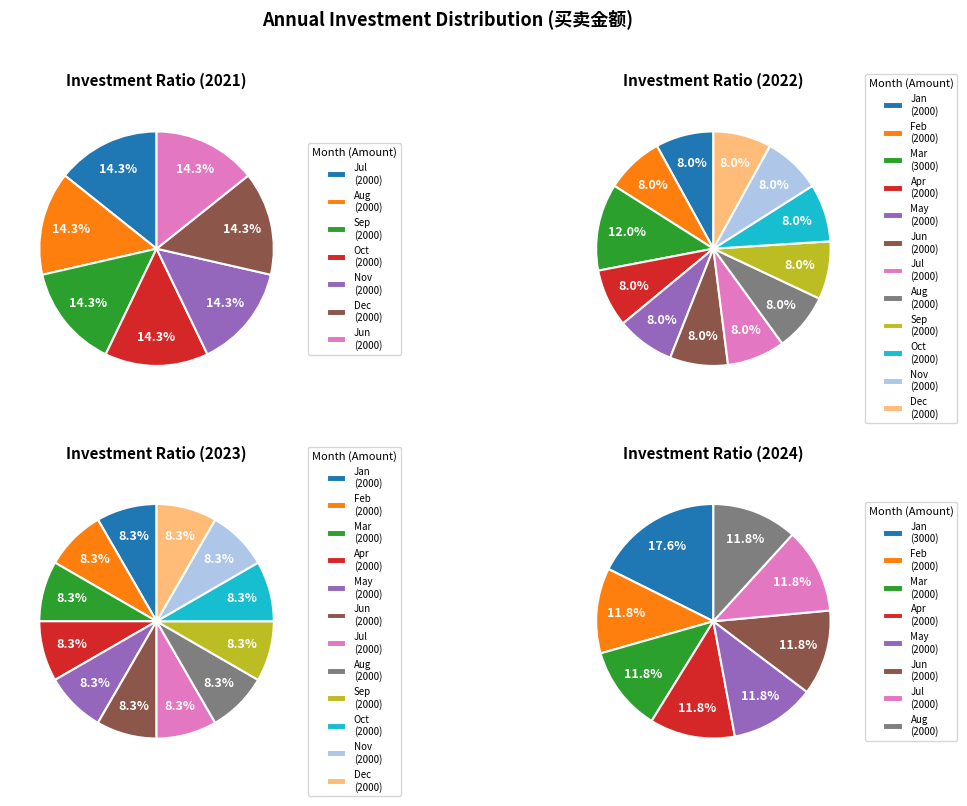

What is the change in value from 2022-03 to 2022-10?

-1000